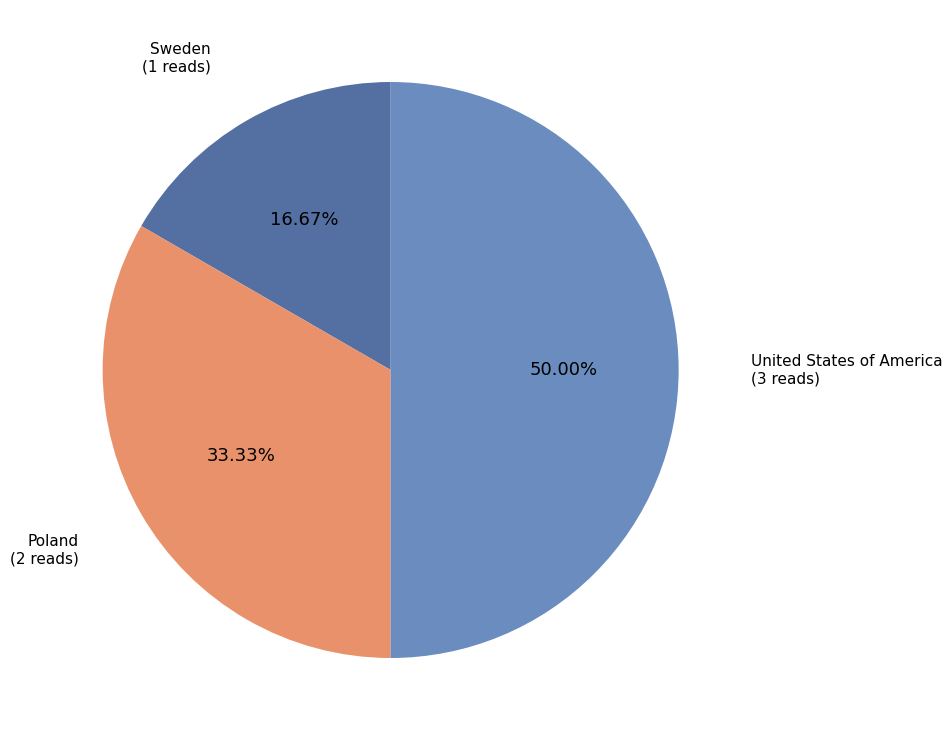

Count the number of slices in the pie.

3